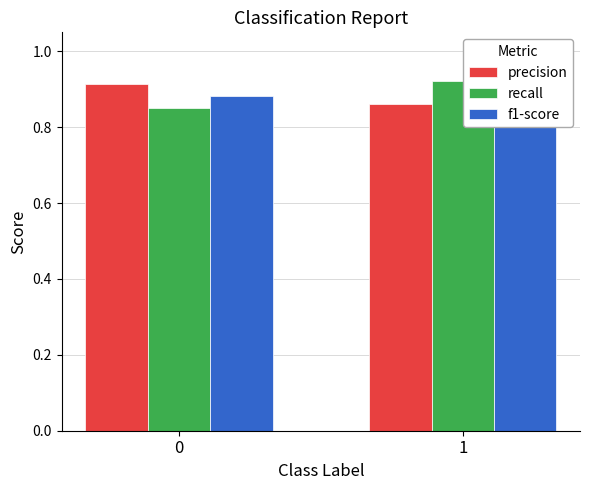

What are all the series names shown in the legend?

precision, recall, f1-score